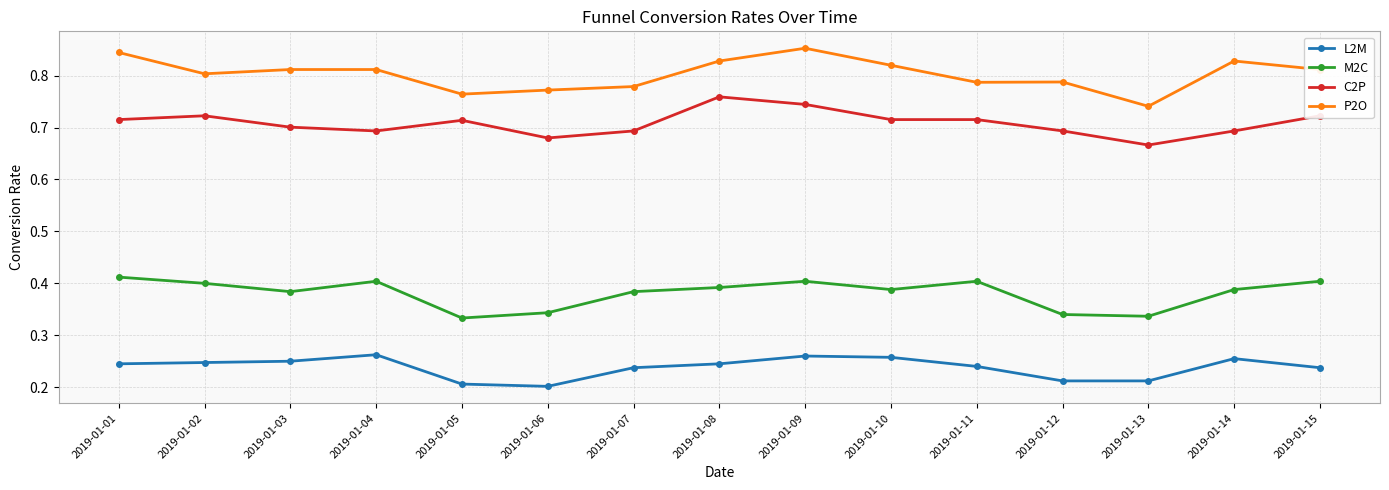

What is the difference between the highest and lowest values at 2019-01-06?

0.6